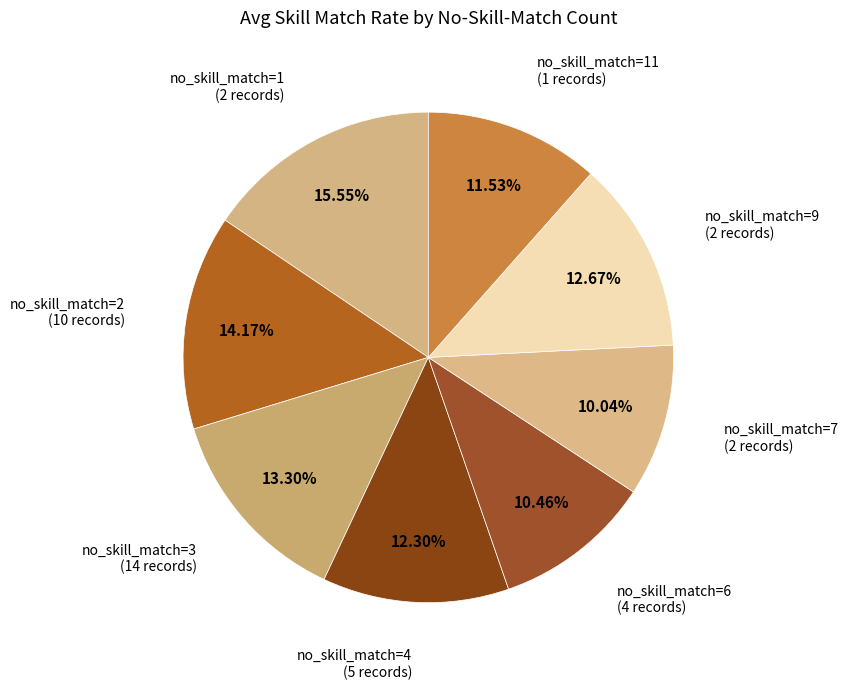

Count the number of slices in the pie.

8